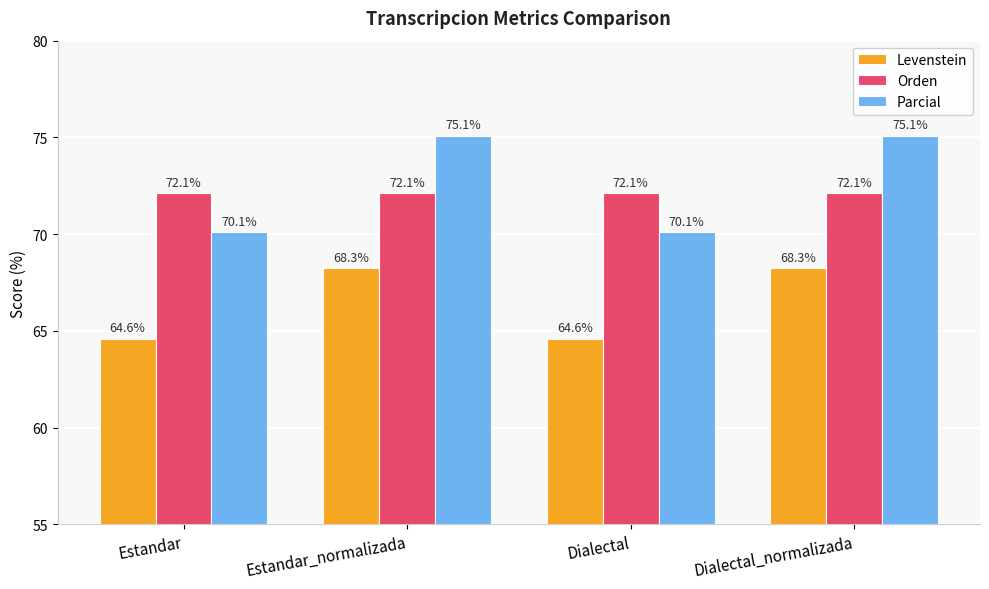

What is the average value of the Orden series?

72.1